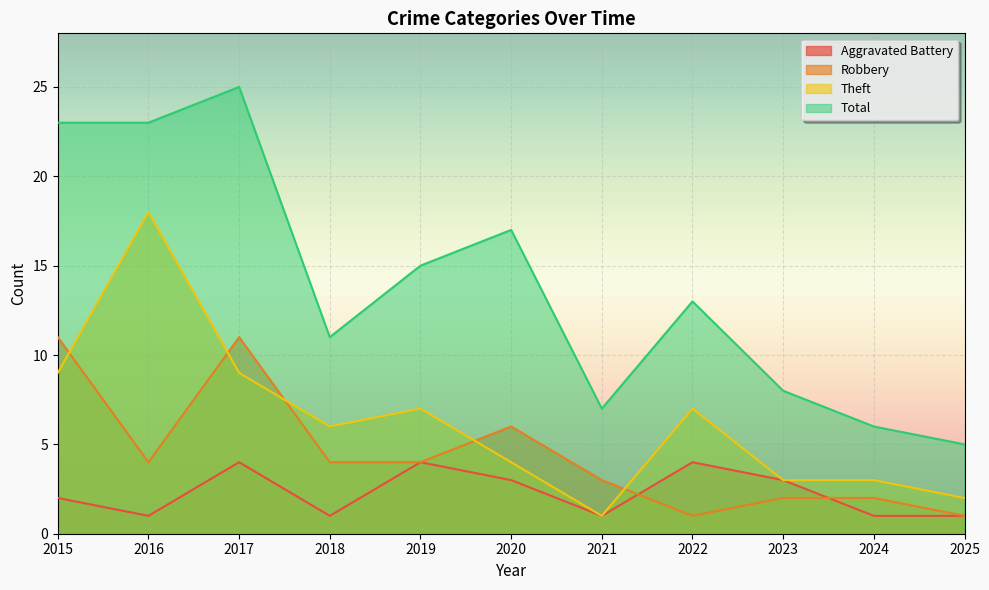

True or false: Aggravated Battery has more than 2 interior local peaks.

True